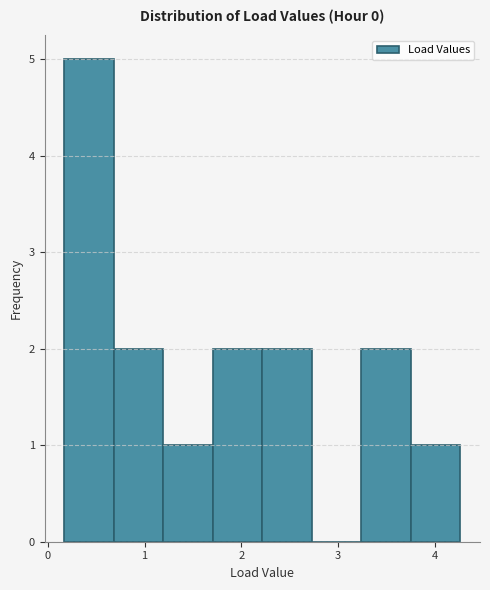

Which range on the x-axis has the tallest bar?

0.2 to 0.7